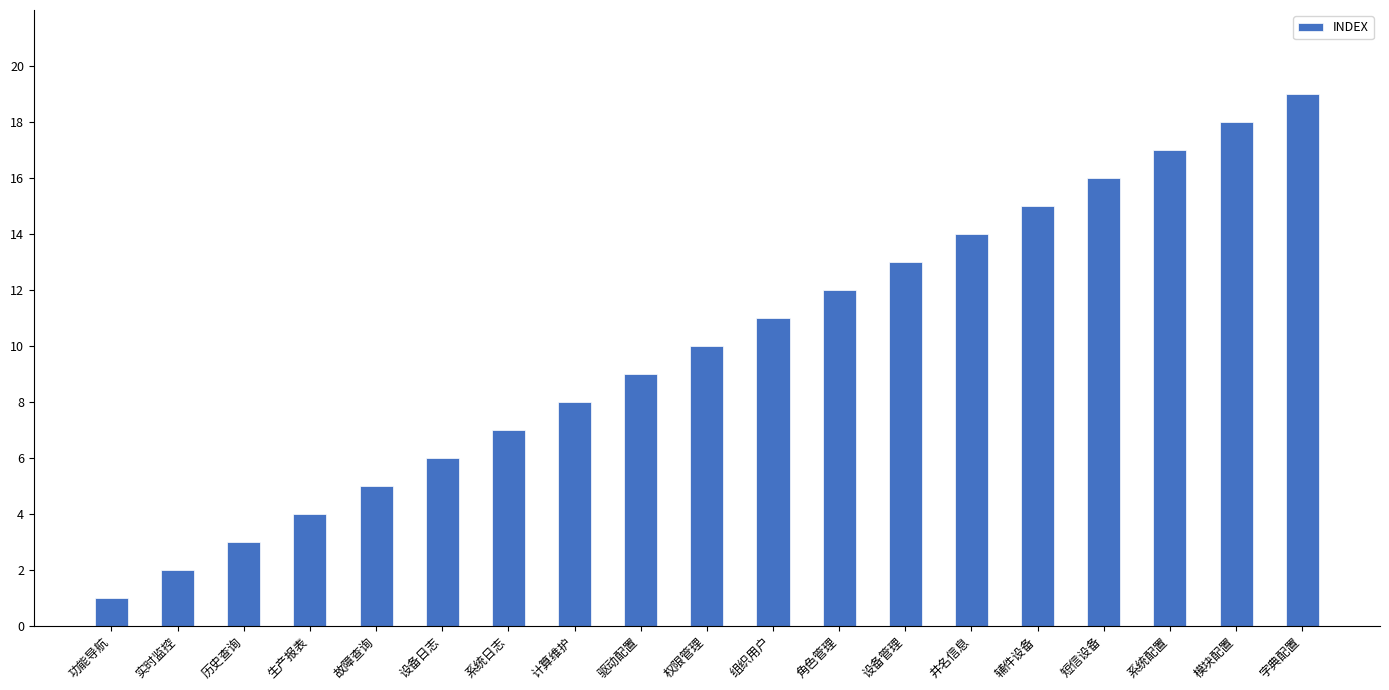

Which category has the lowest value across all series?

功能导航